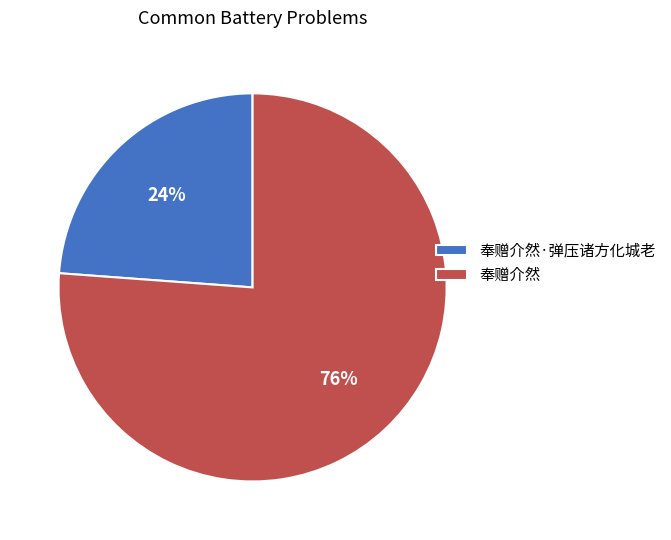

Is it true that 奉赠介然 is 68% of the pie?

False